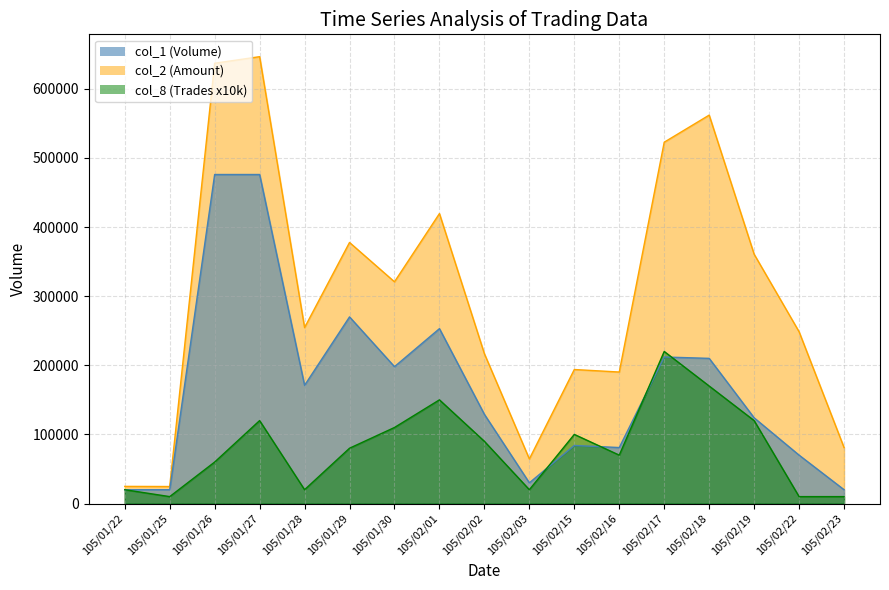

True or false: col_2_line and col_8_line intersect in this chart.

False